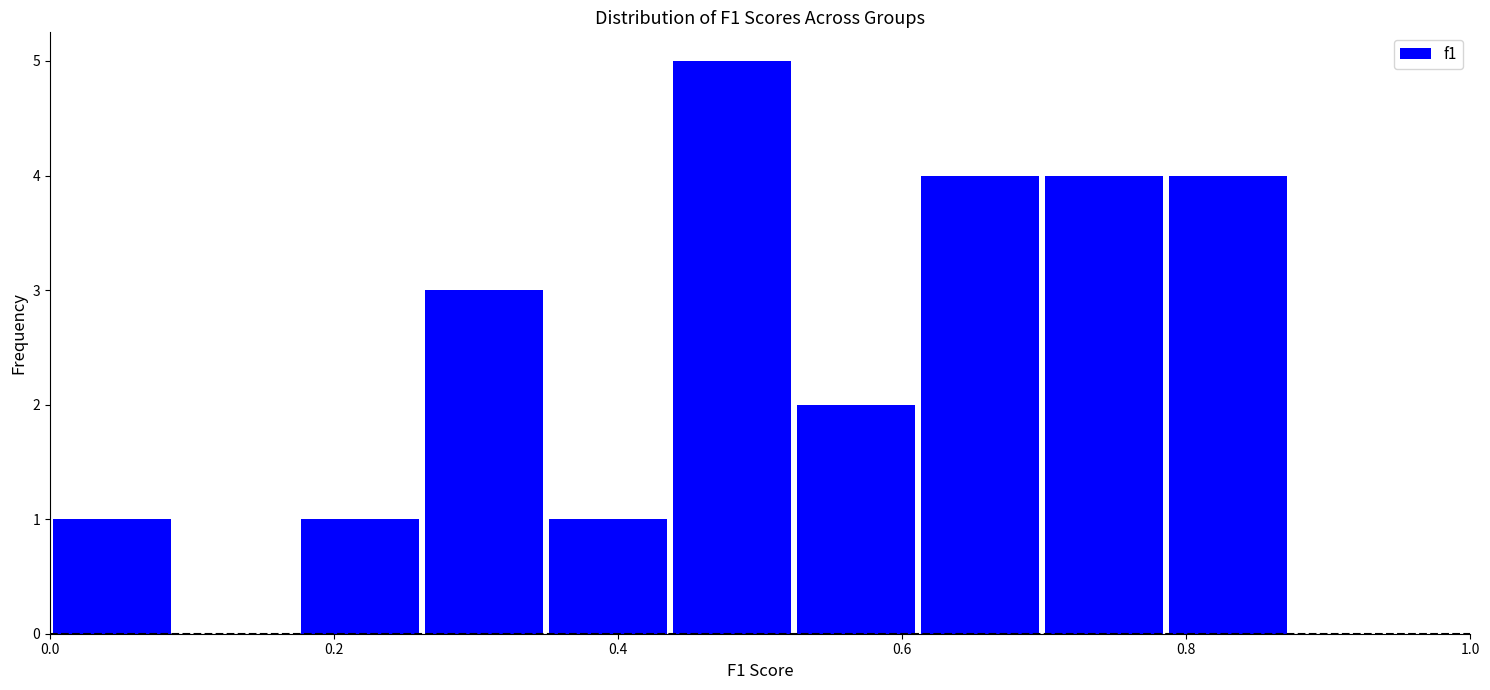

Reading left to right, list every bar in this chart as the range it spans on the x-axis followed by its height. Neither the bar edges nor the heights are printed on the chart, so give them approximately, as read against the axes.

0.00 to 0.08: 1
0.08 to 0.18: 0
0.18 to 0.26: 1
0.26 to 0.34: 3
0.34 to 0.44: 1
0.44 to 0.52: 5
0.52 to 0.62: 2
0.62 to 0.70: 4
0.70 to 0.78: 4
0.78 to 0.88: 4